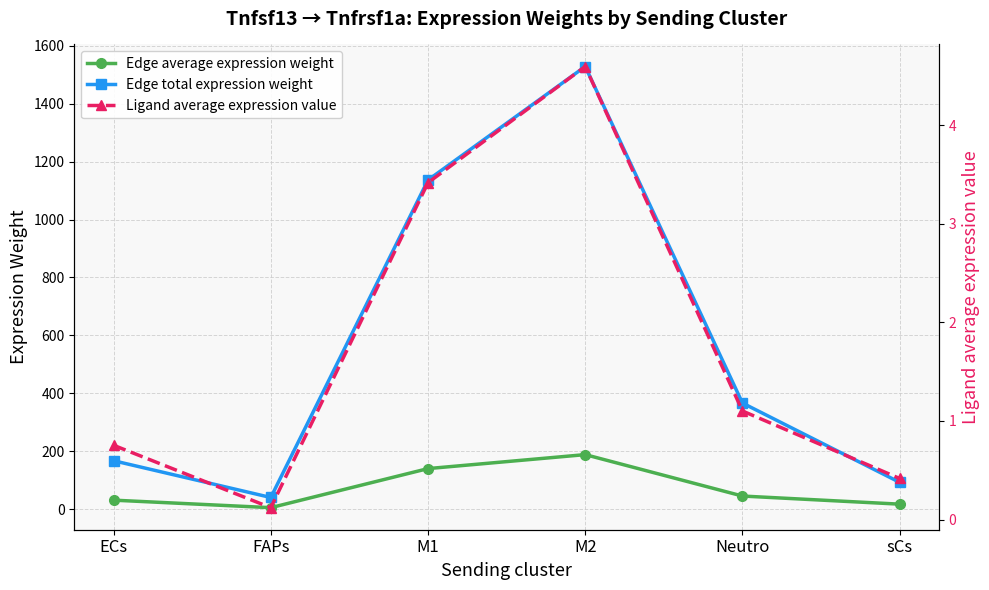

Is it true that Edge total expression weight equals 1136.5 at M1?

True